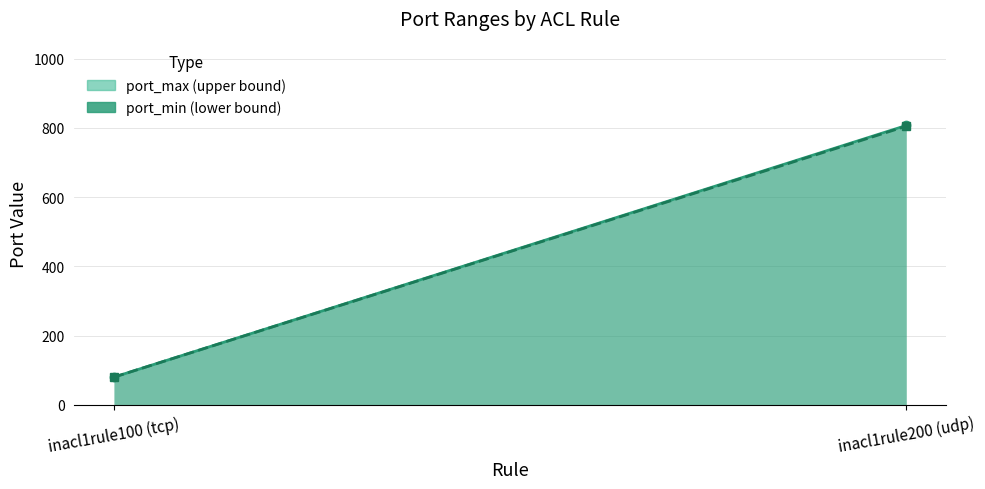

What value does the port_max line series have at inacl1rule200 (udp), to the nearest 50?

800